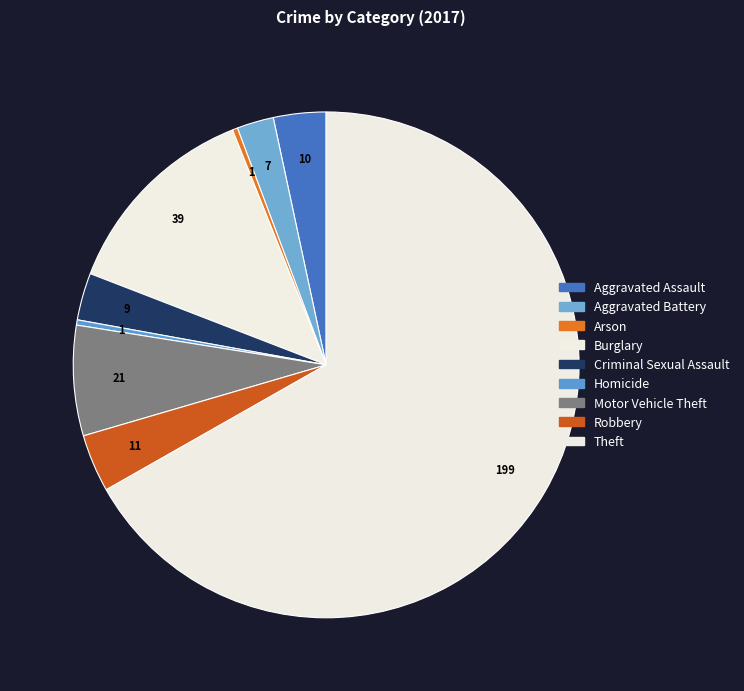

How many slices are in this pie chart?

9